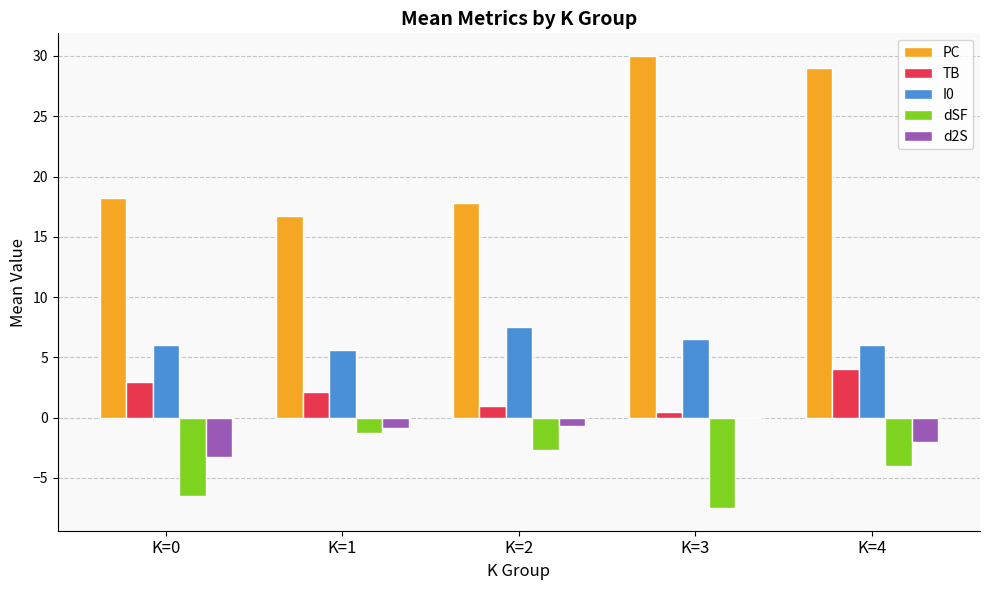

How many distinct data groups are displayed?

5